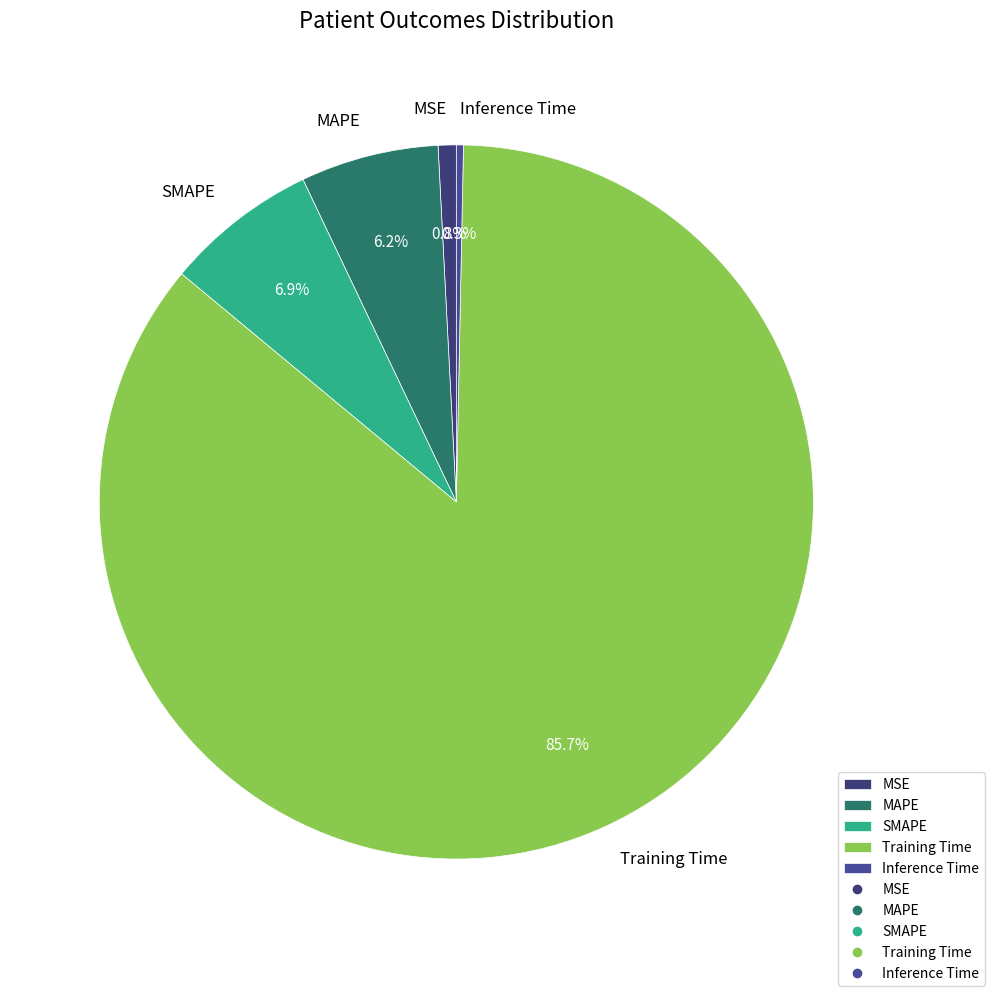

Which category accounts for the majority?

Training Time